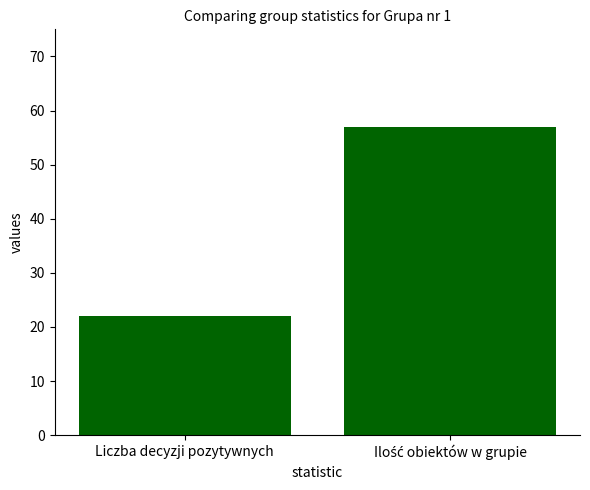

Where is the data nearest to the value 39?

Liczba decyzji pozytywnych